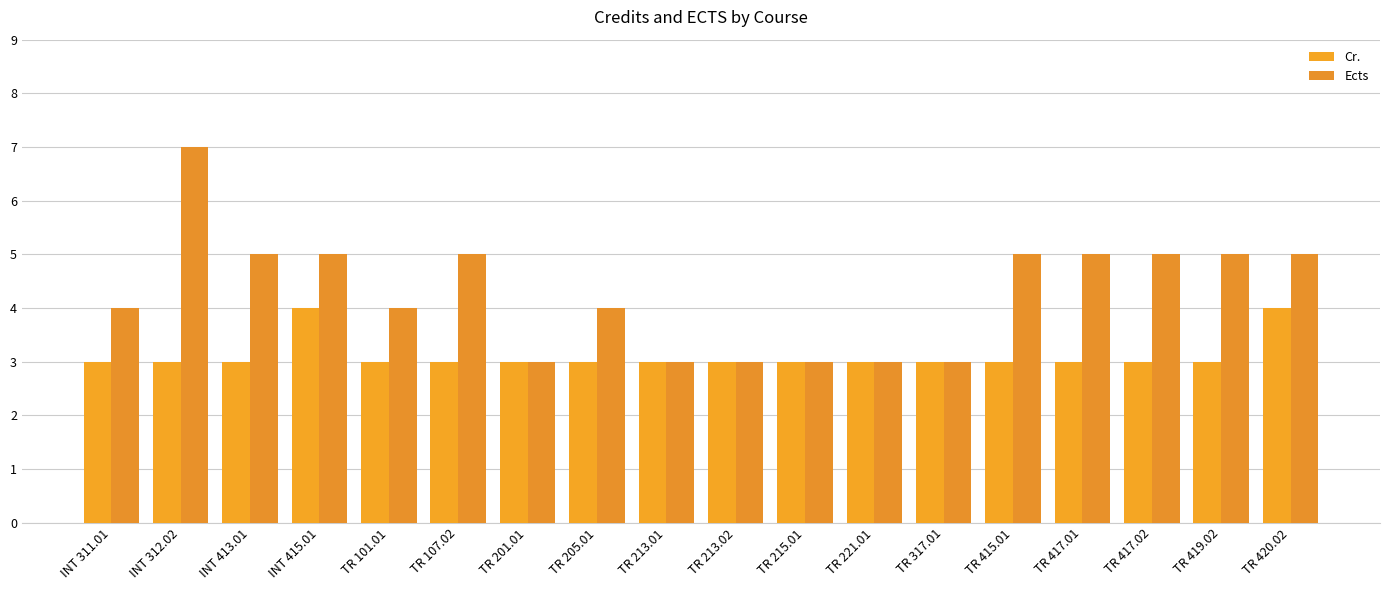

At how many categories does at least one series exceed 4?

9